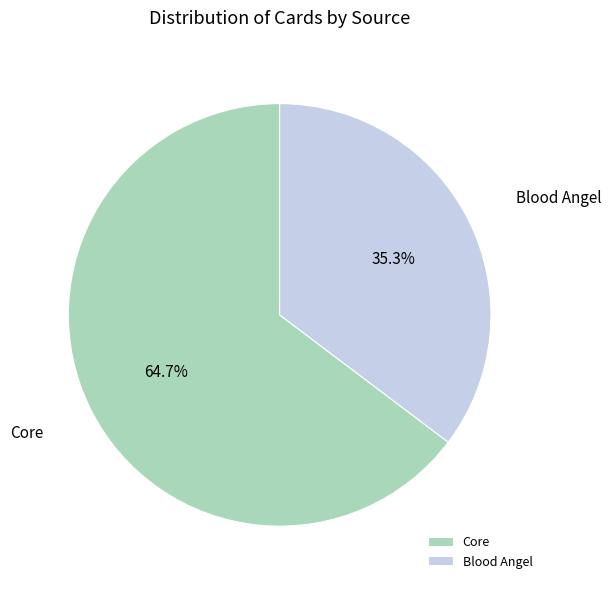

To the nearest percent, what is the difference between the largest and smallest slice percentages?

29%